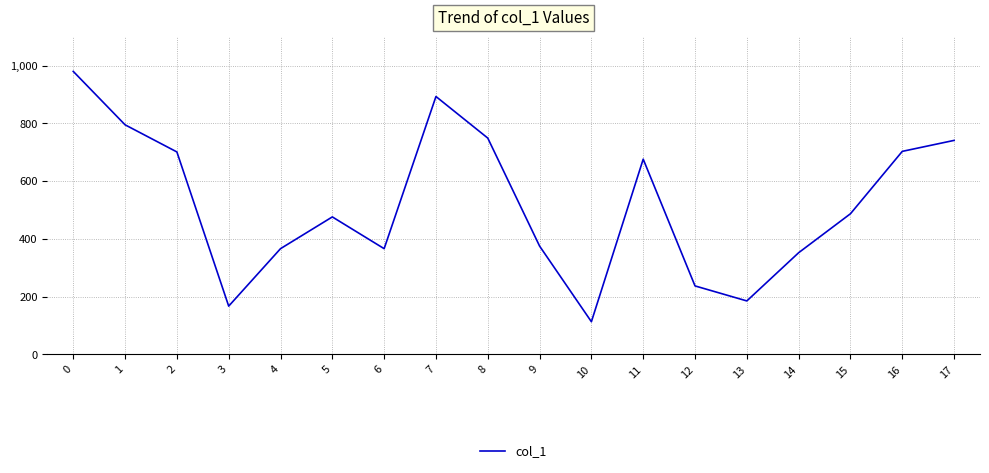

How many lines are shown in the chart?

1